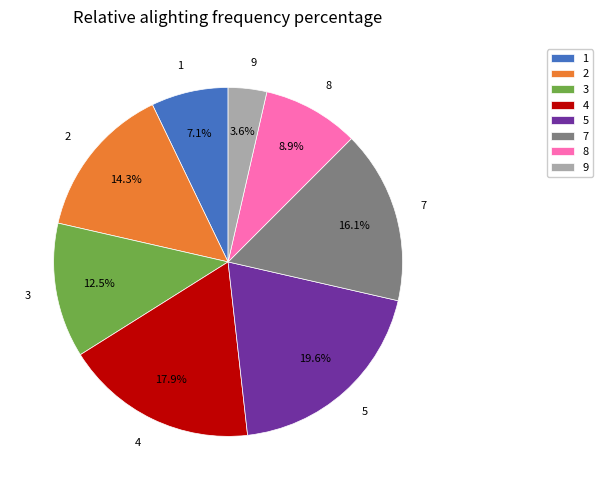

True or false: 1 accounts for 7% of the total.

True